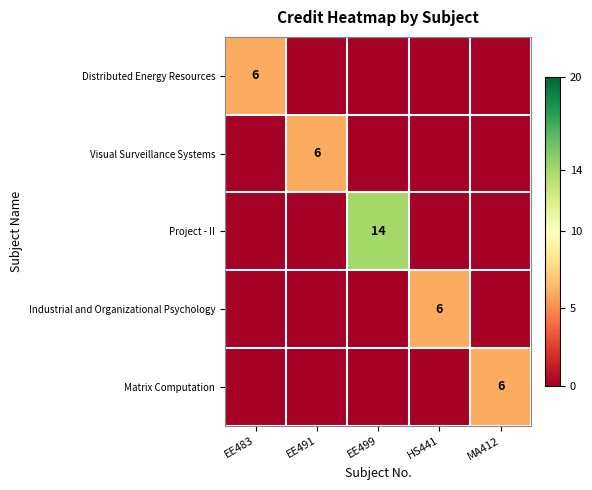

The value of Visual Surveillance Systems at EE491 is 6. True or false?

True